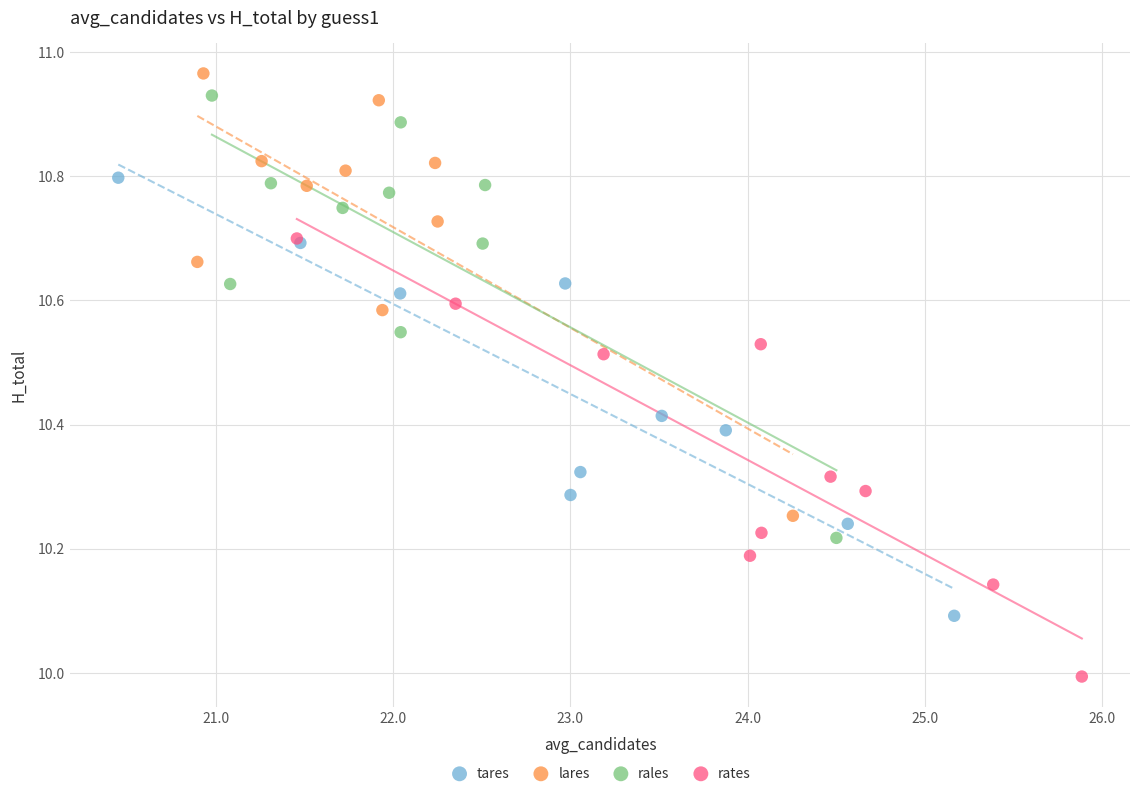

Which series reaches the minimum Y coordinate?

rates